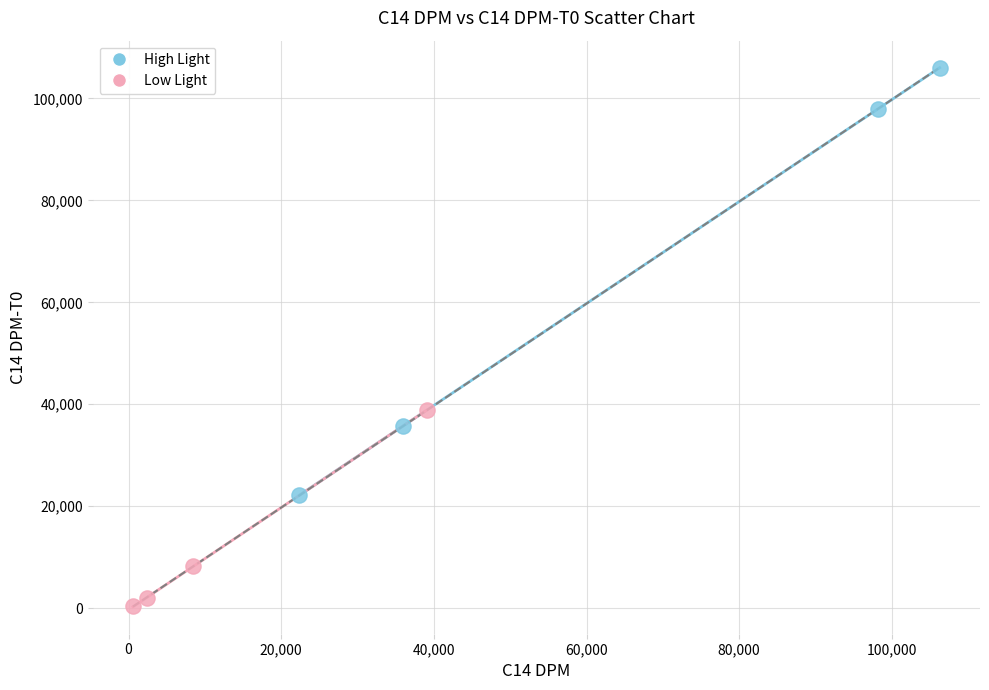

Which series has the widest spread of Y values?

High Light